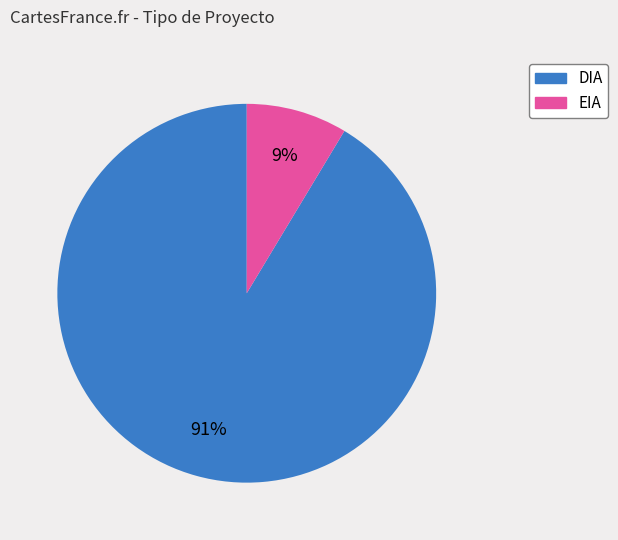

Which category accounts for the majority?

DIA